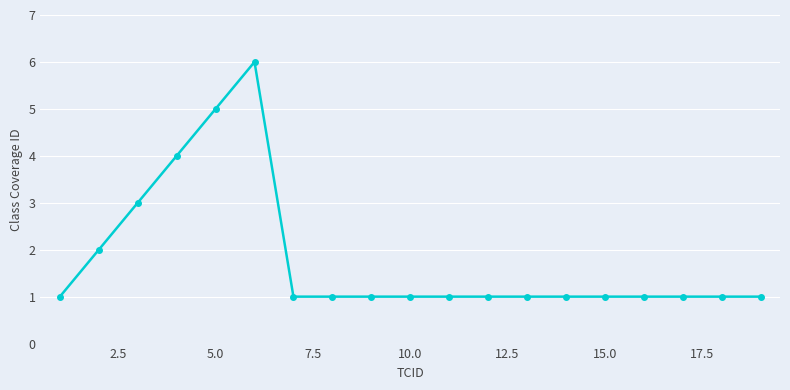

Does the chart display data point markers on the line(s)?

Yes